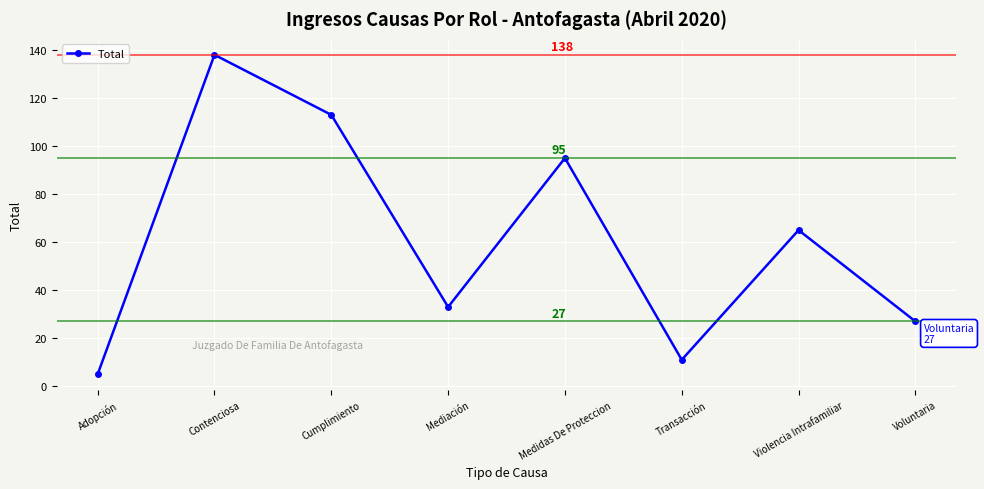

What is the difference between the values at Adopción and Violencia Intrafamiliar?

60